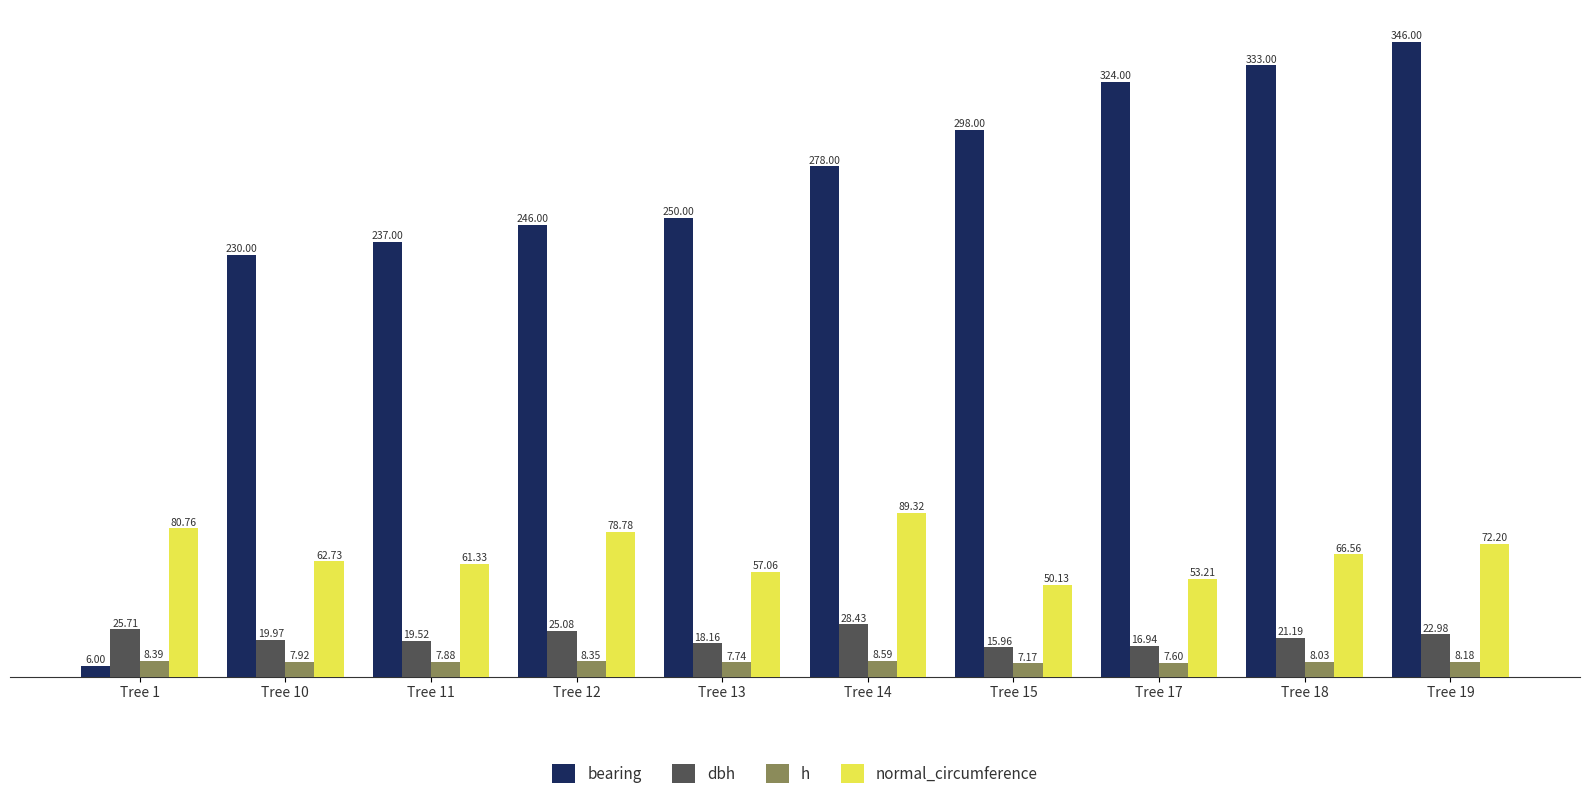

At how many categories does at least one series exceed 144?

9